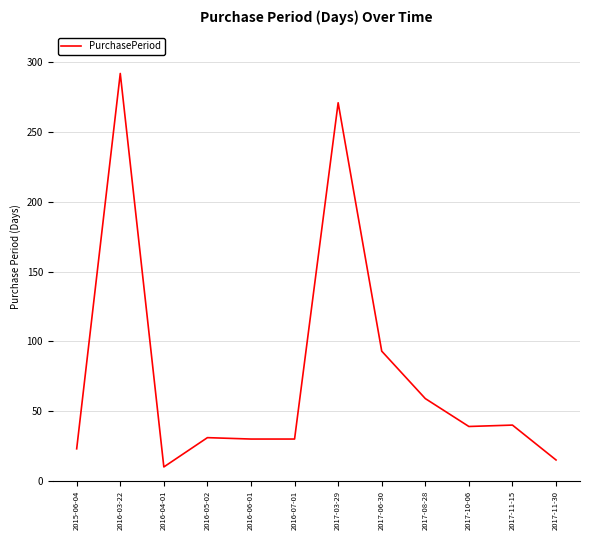

At which category does the data reach its first local valley?

2016-04-01